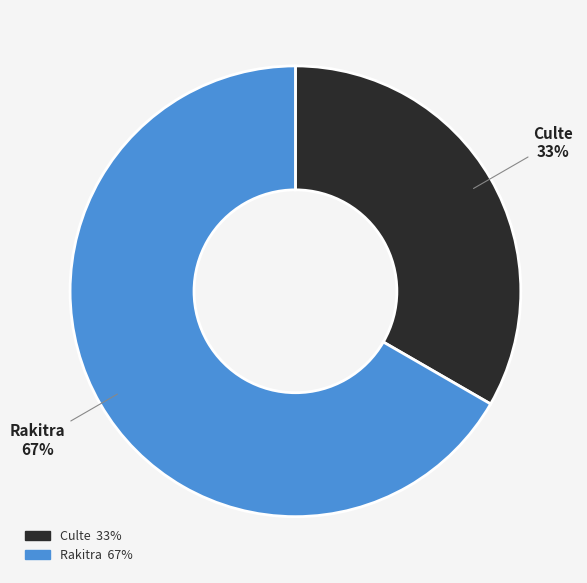

Is the sum of Rakitra and Culte greater than half?

Yes